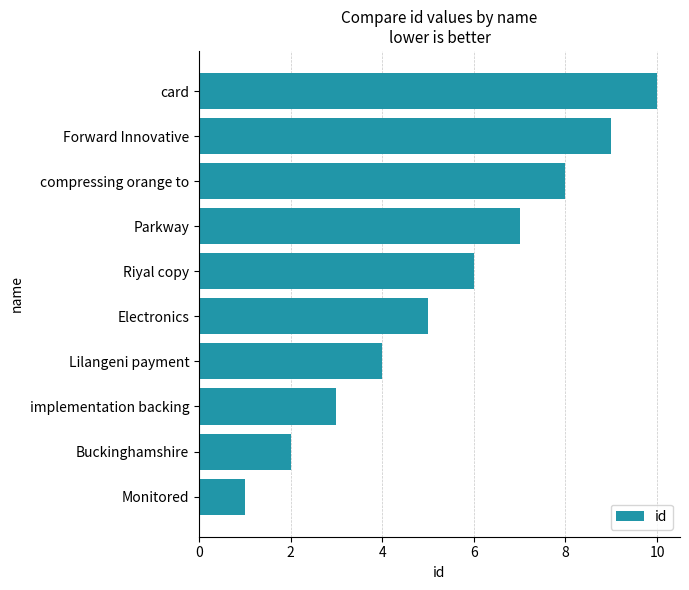

The value at Parkway is 7. True or false?

True